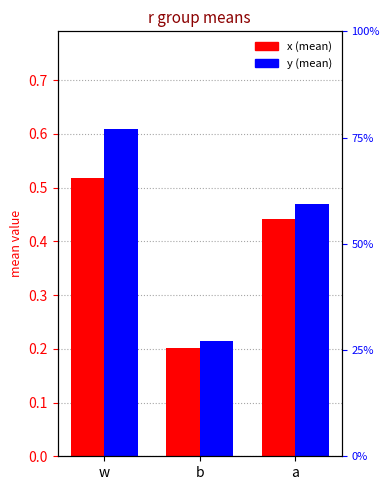

What is the label of the 1st bar from the left?

w